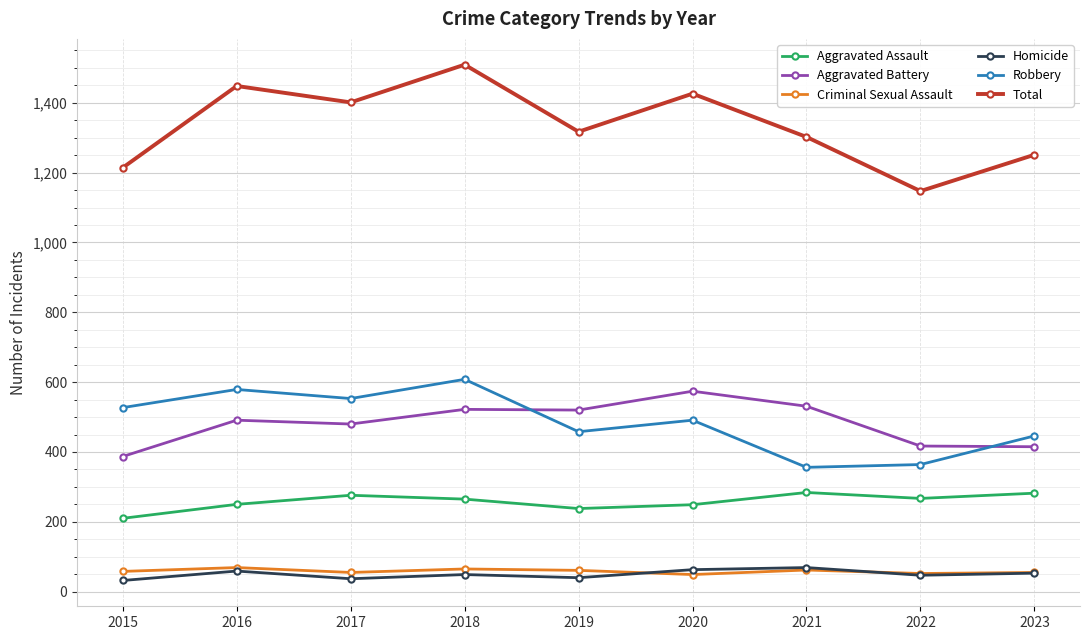

What is the difference between the highest and lowest values at 2020?

1377